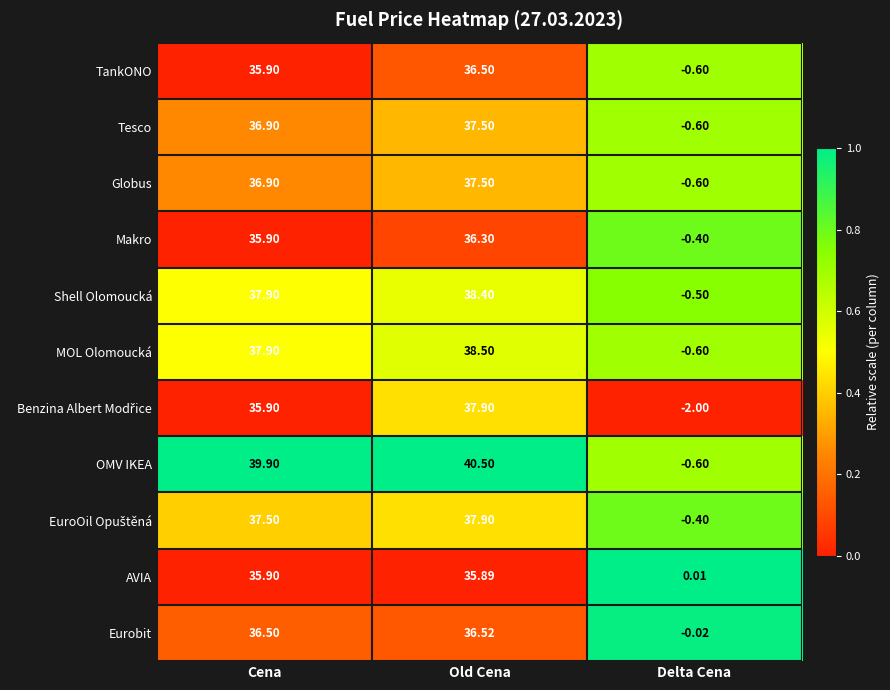

Which series has the widest spread of values?

OMV IKEA